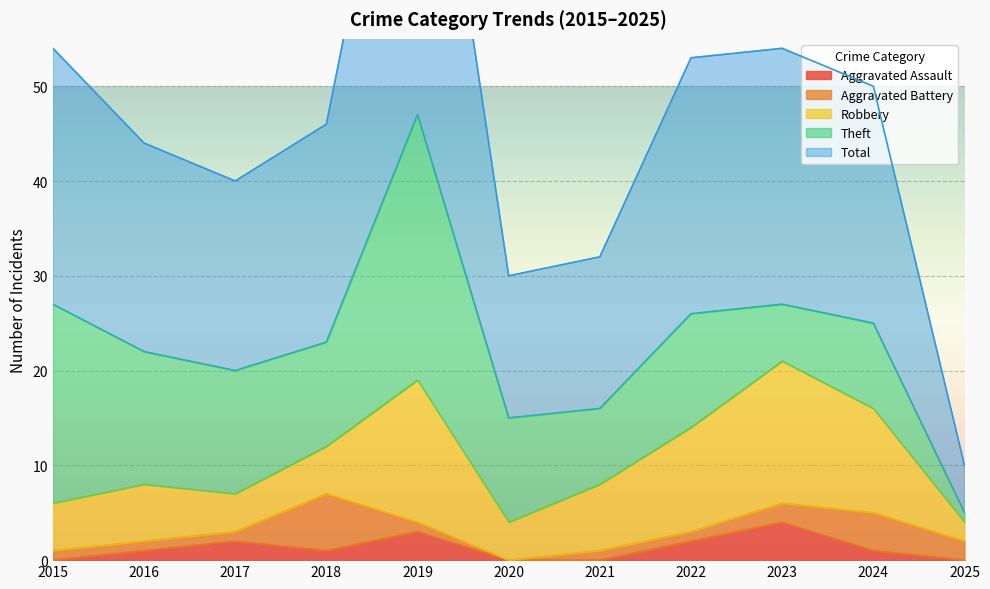

Reading left to right, what are all the values shown in this chart?

Aggravated Assault: 0	1	2	1	3	0	0	2	4	1	0
Aggravated Battery: 1	1	1	6	1	0	1	1	2	4	2
Robbery: 5	6	4	5	15	4	7	11	15	11	2
Theft: 21	14	13	11	28	11	8	12	6	9	1
Total: 27	22	20	23	47	15	16	27	27	25	5